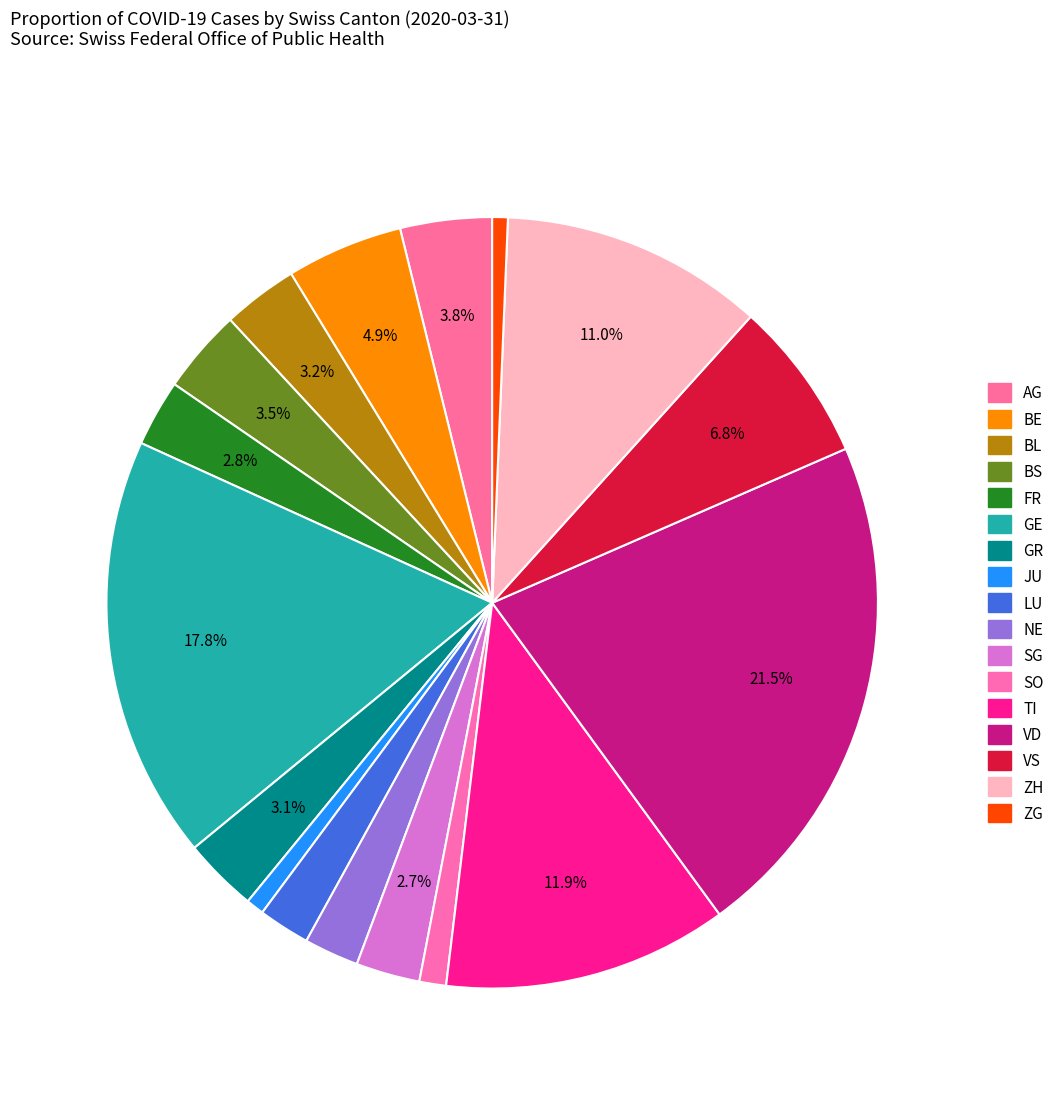

What percentage is the JU slice, to the nearest percent?

1%